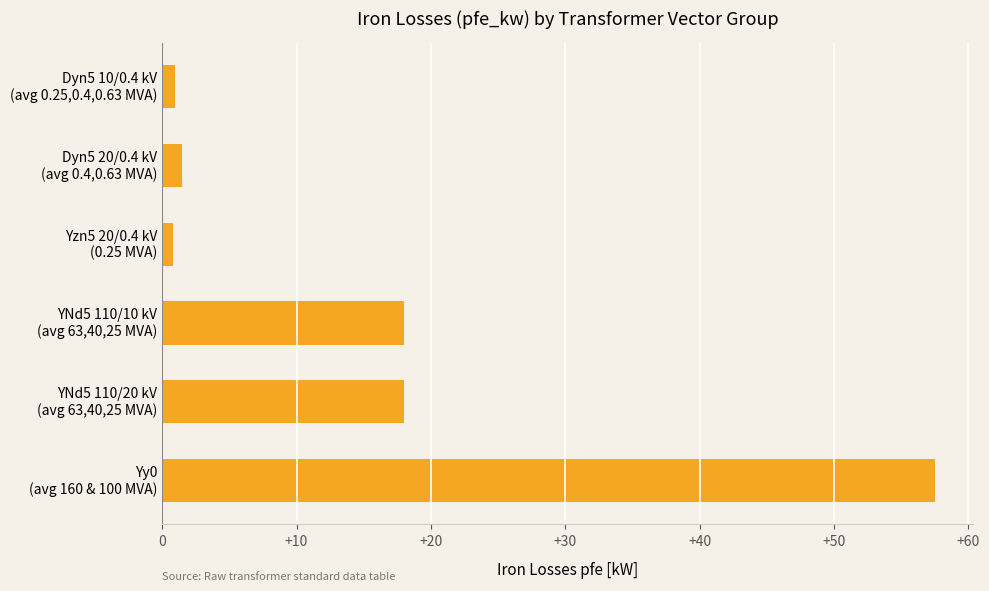

What is the average value?

16.1